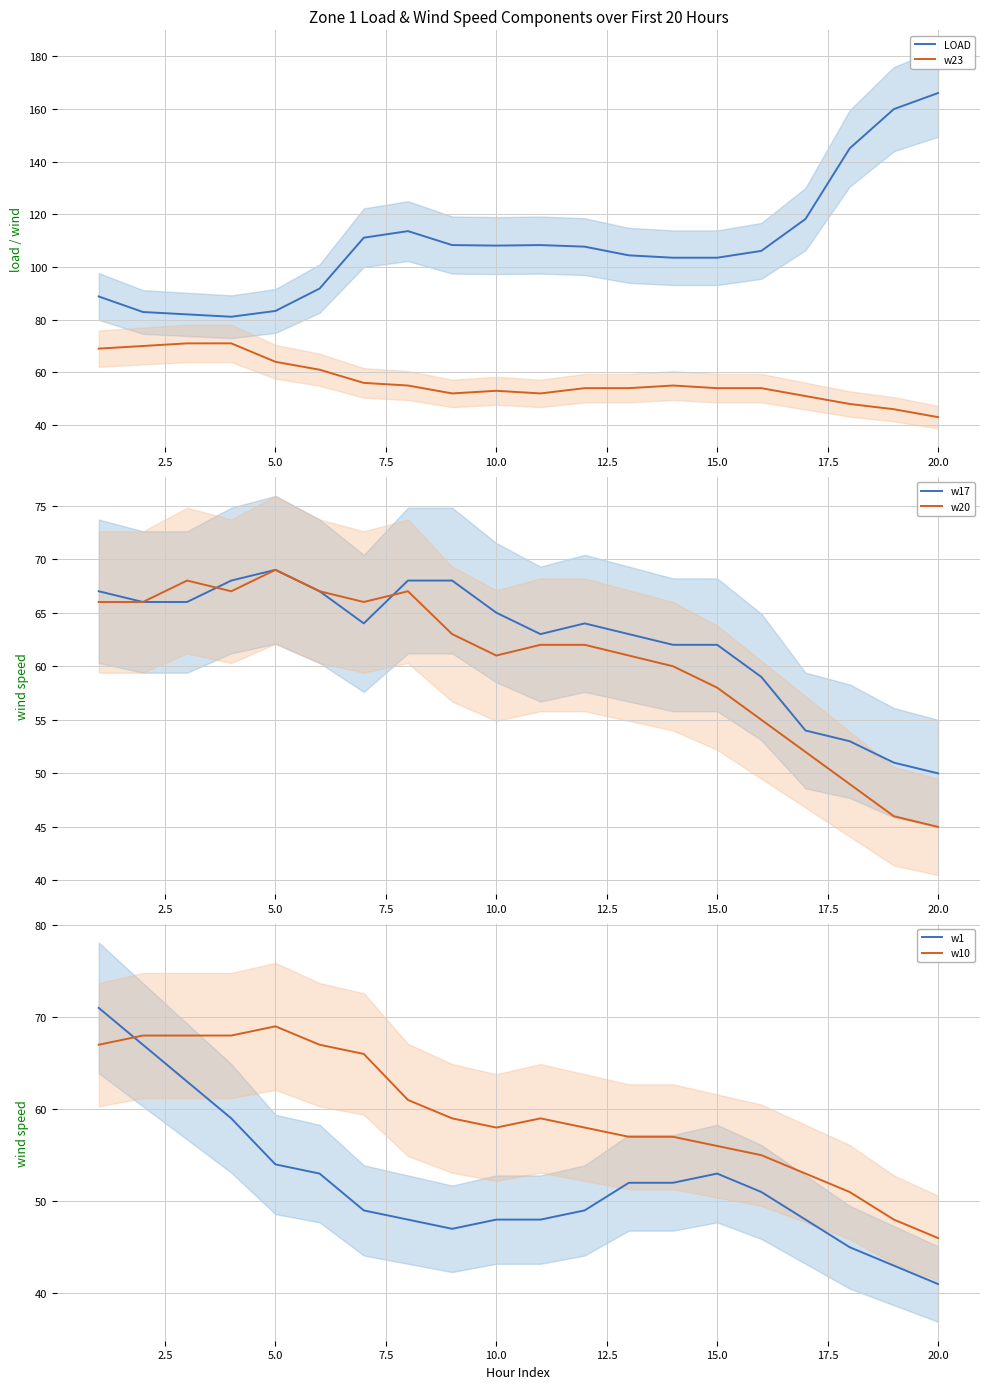

Is it true that w1 equals 20.0 at 15.0?

False